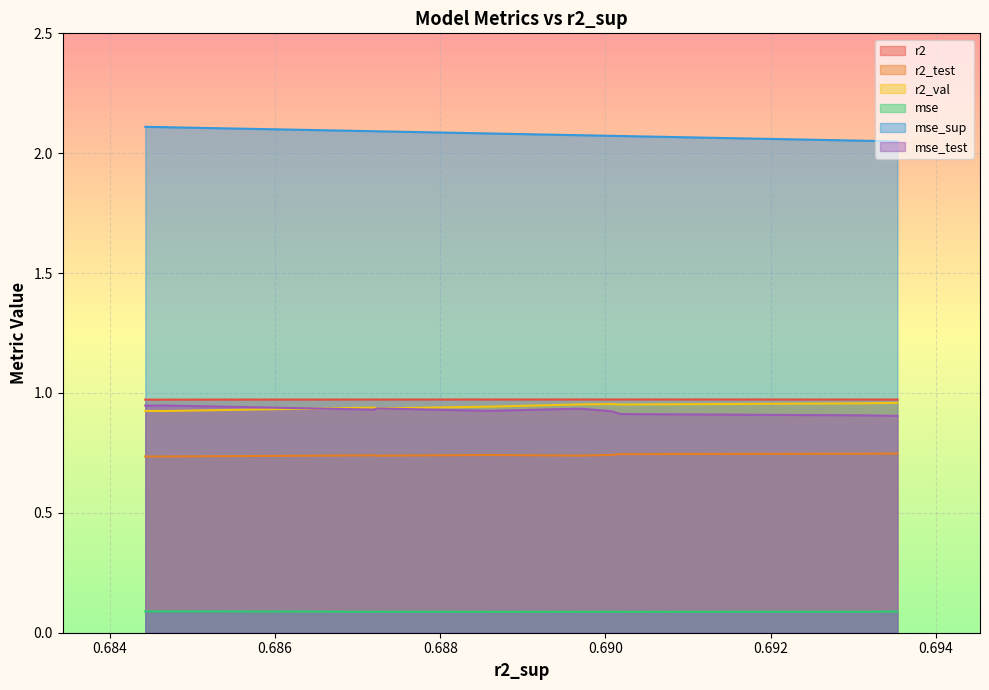

Which series has the largest total across all categories?

mse_sup